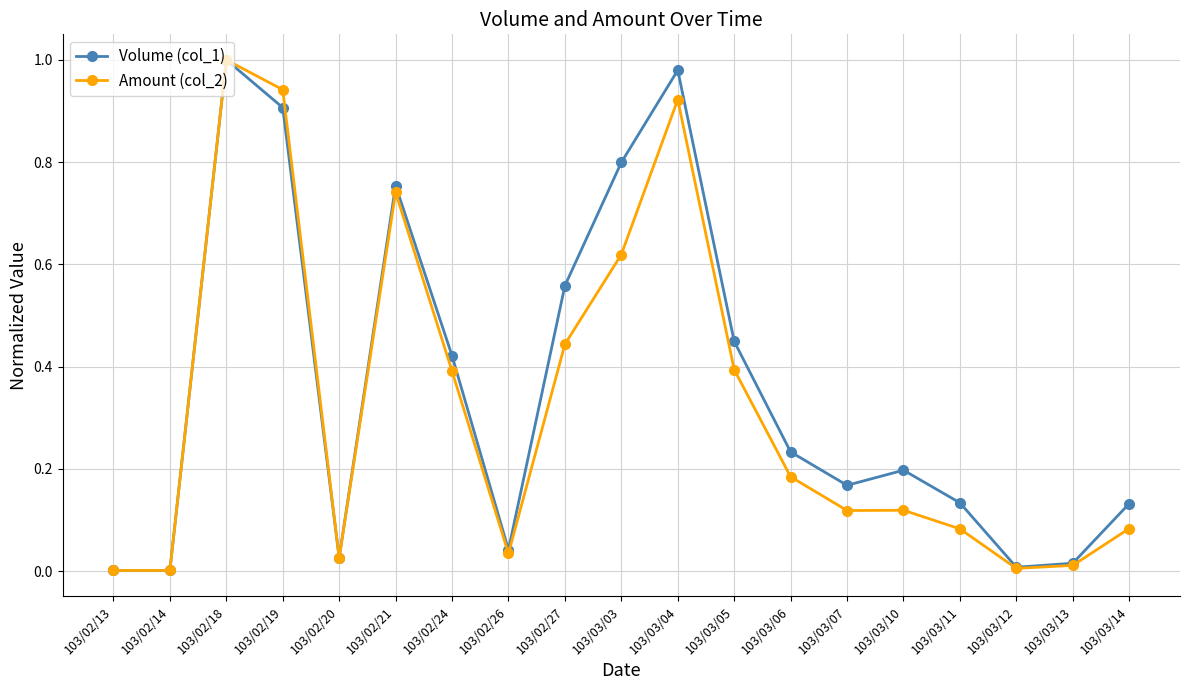

What is the label of the 14th point from the left?

103/03/07